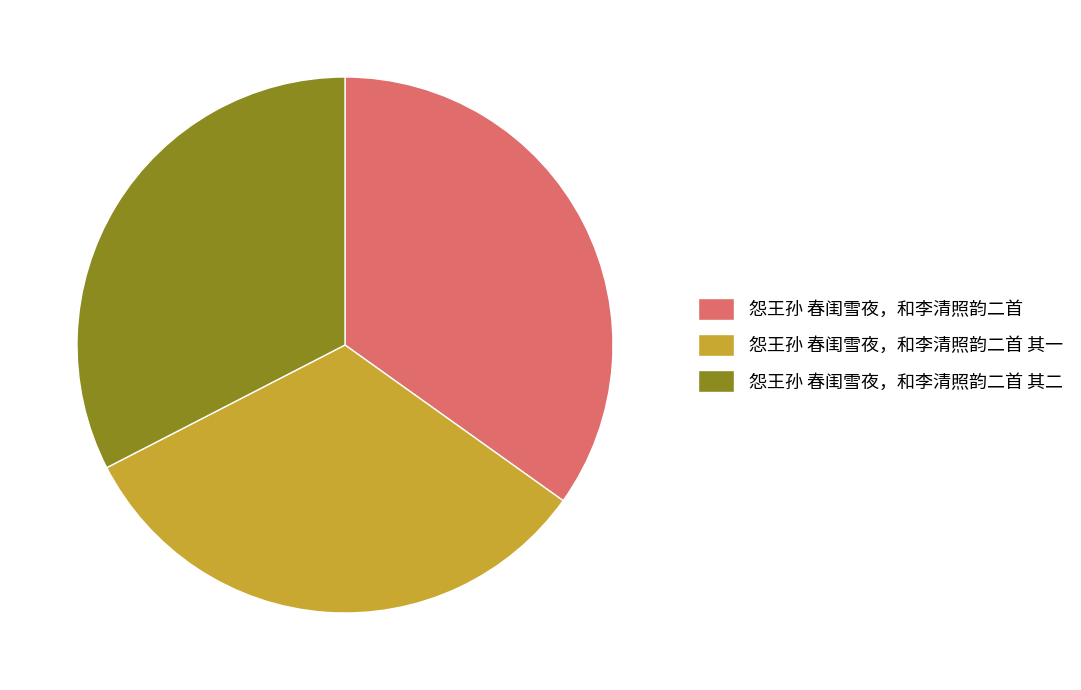

Is it true that 怨王孙 春闺雪夜，和李清照韵二首 其一 is 24% of the pie?

False